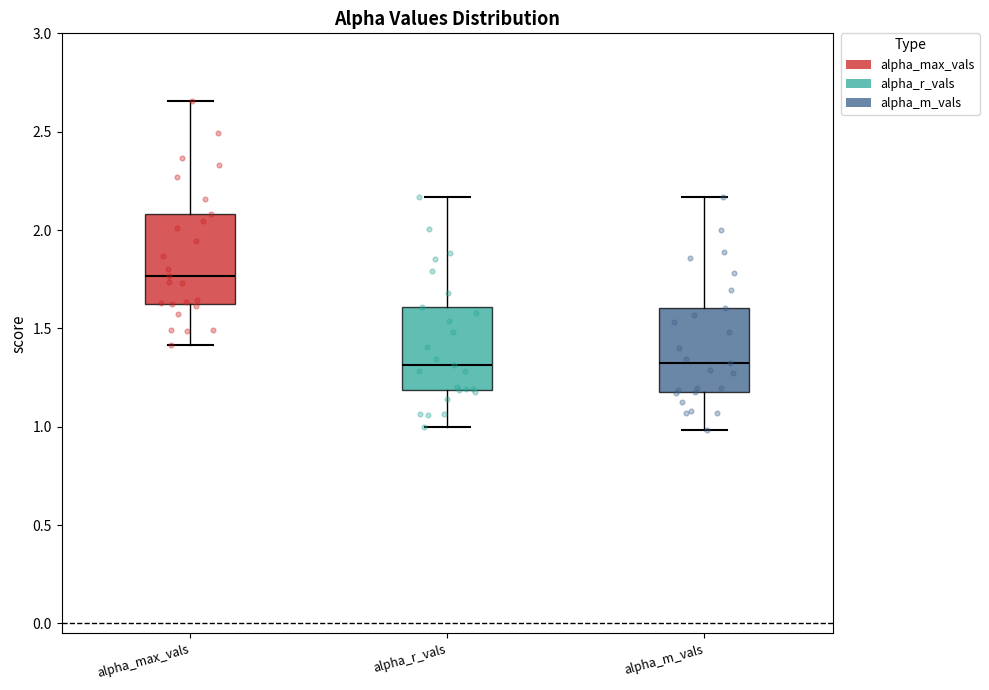

Where does the median line of the box for alpha_max_vals sit on the y-axis? The values are not printed on the chart, so give them approximately, as read against the axis.

1.75